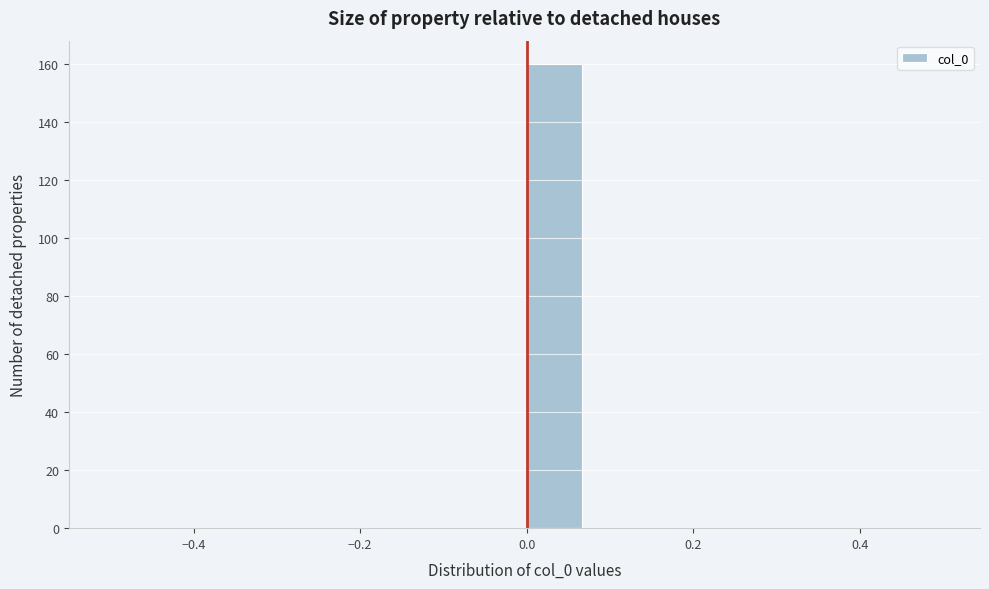

Around what value on the x-axis is the tallest bar? Give the approximate position of its centre, as read against the axis.

0.04